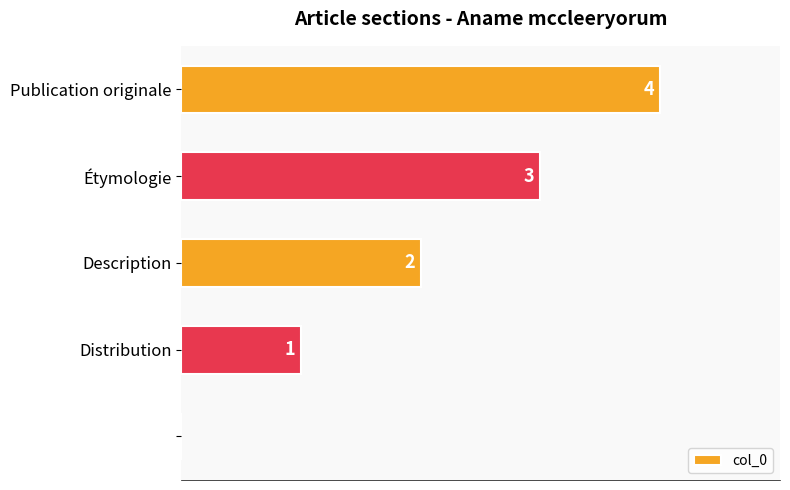

Does the chart contain stacked bars?

No